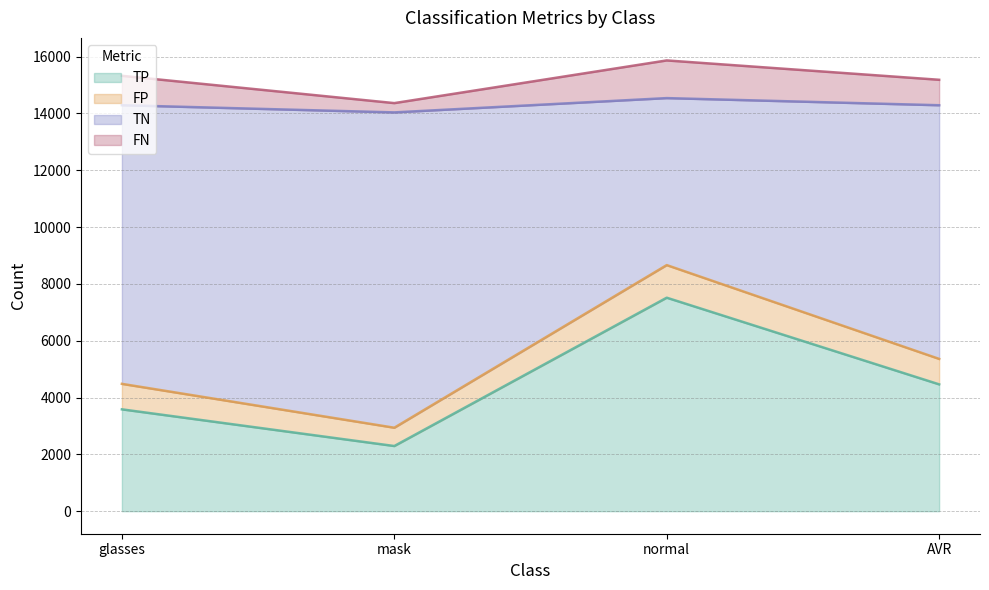

At which label does FP reach its peak?

normal